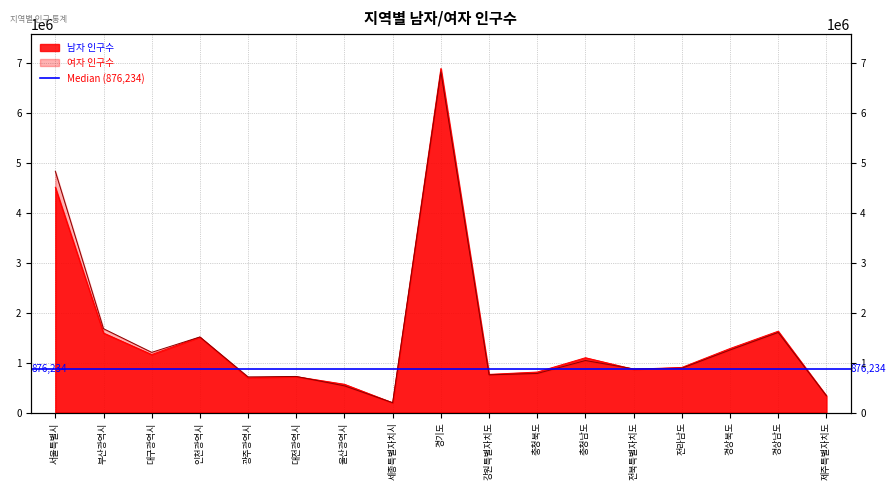

Which series has the widest spread of values?

남자 인구수